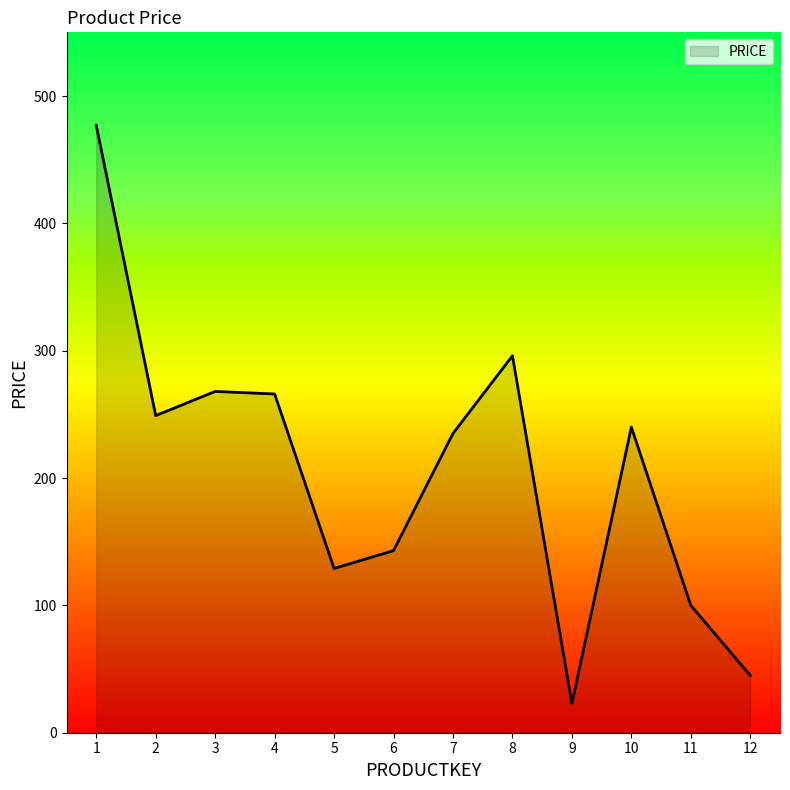

Read the value at 4.

266